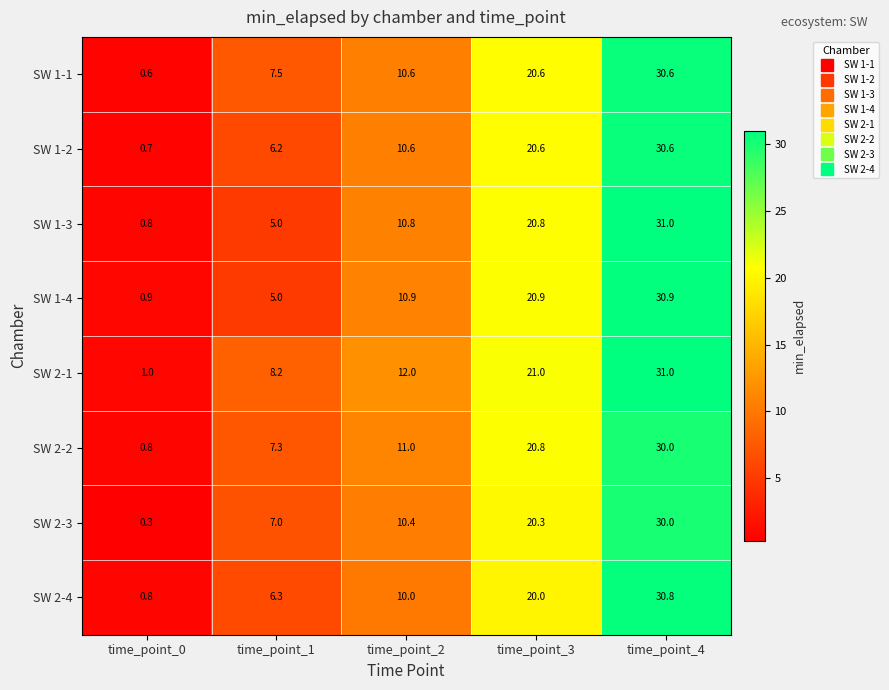

What is the difference between the maximum and minimum values in the SW 2-3 series?

29.7